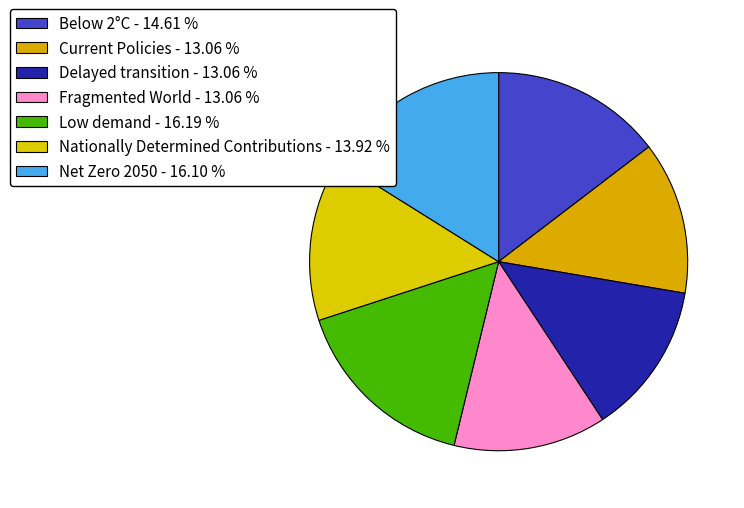

Count the number of slices in the pie.

7